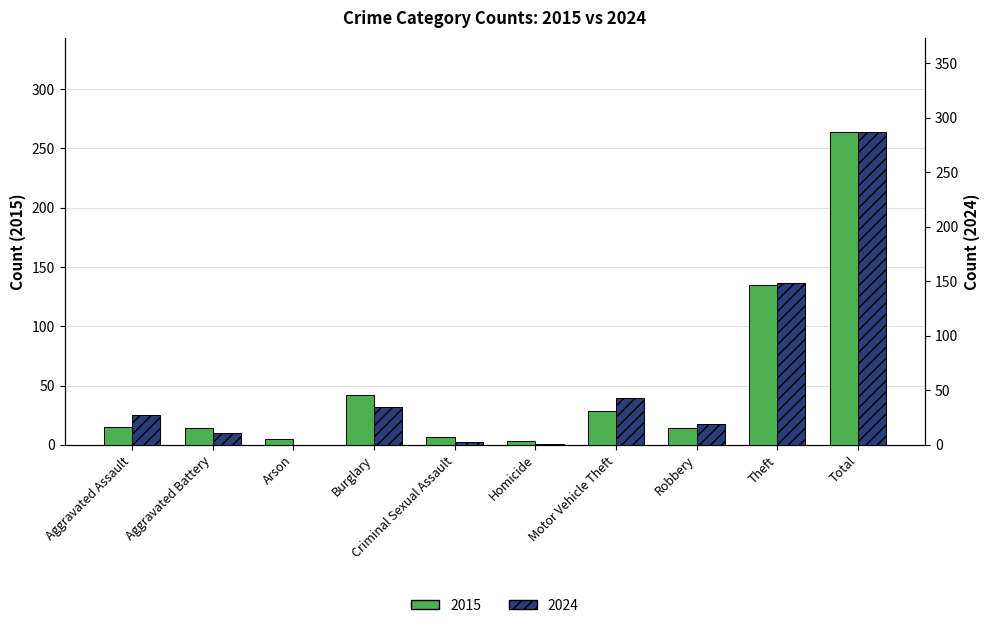

The 2015 series shows 38 at Motor Vehicle Theft. True or false?

False